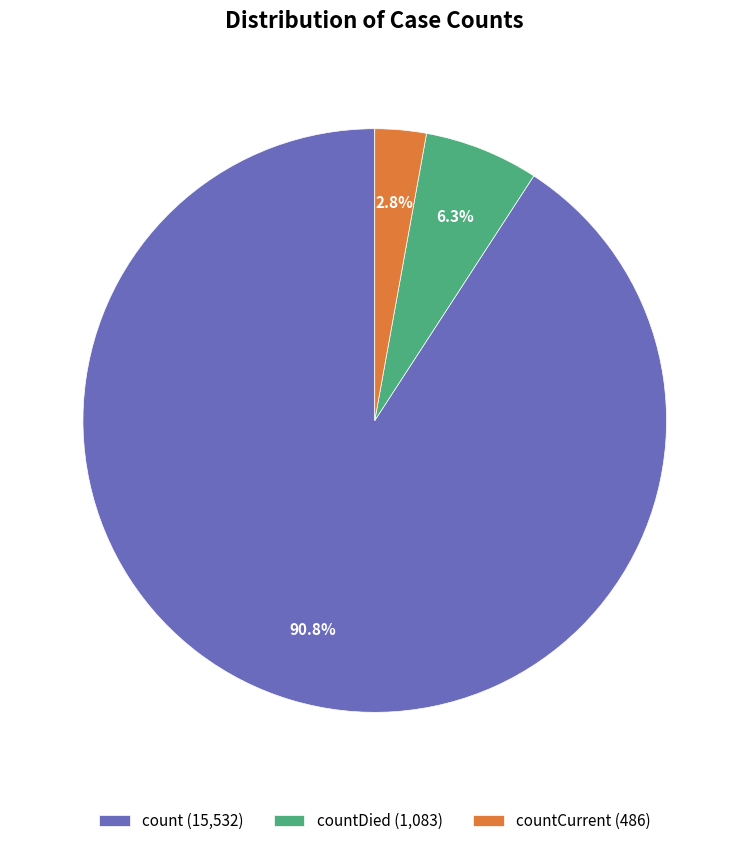

Rank the categories by value from lowest to highest.

countCurrent (486), countDied (1,083), count (15,532)